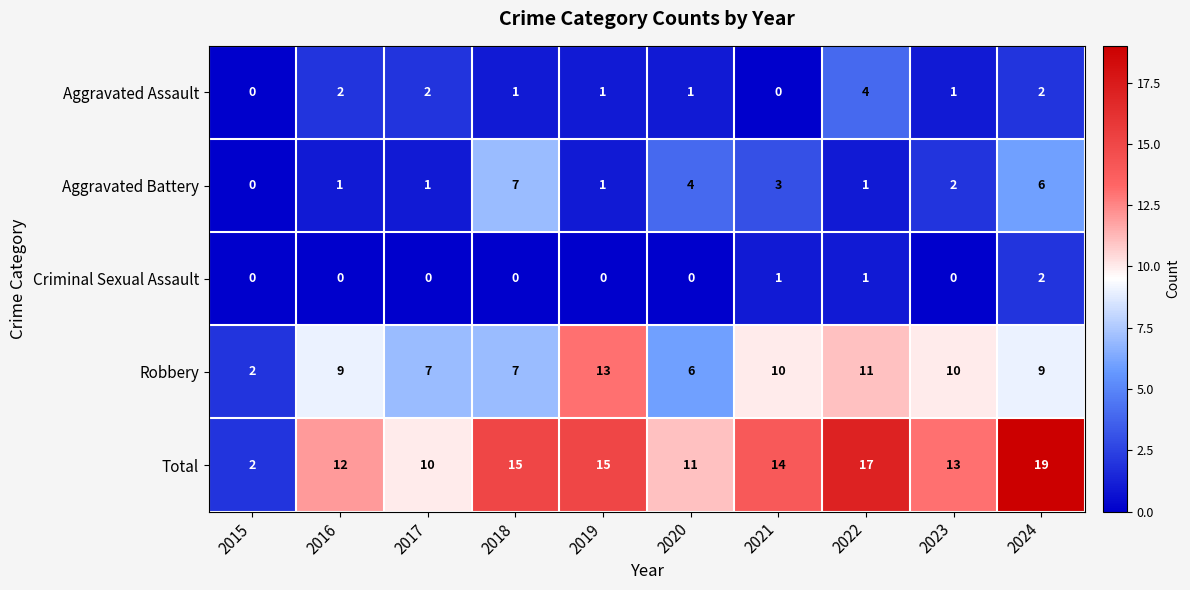

How many positive values does the Criminal Sexual Assault series have?

3